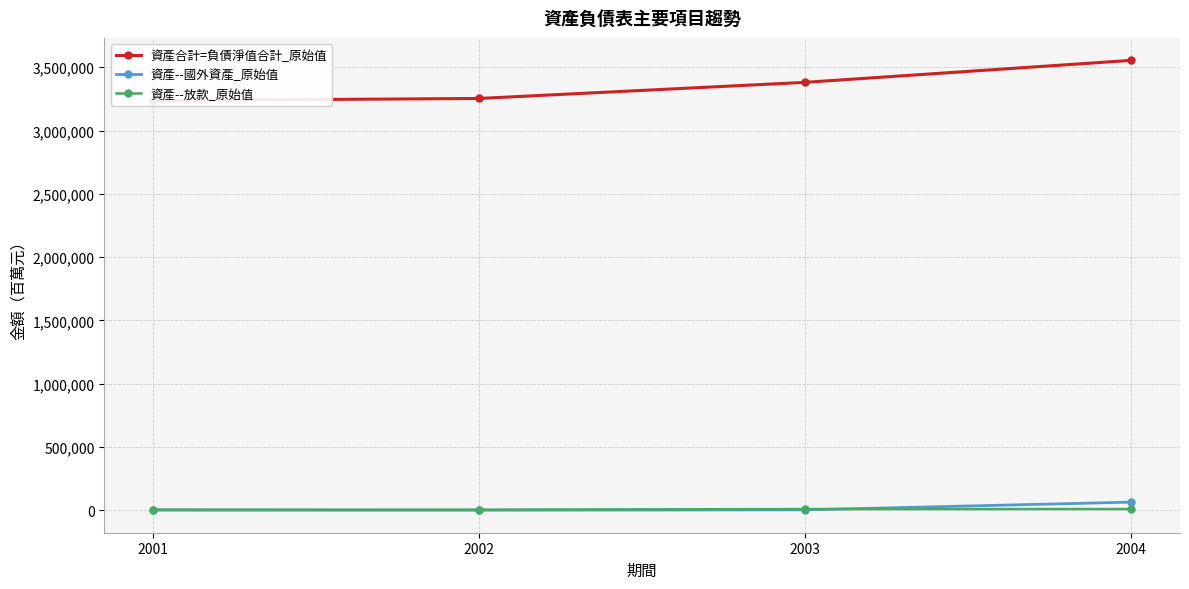

What is the value of the 資產--放款_原始值 point at the 3rd from the left?

9040